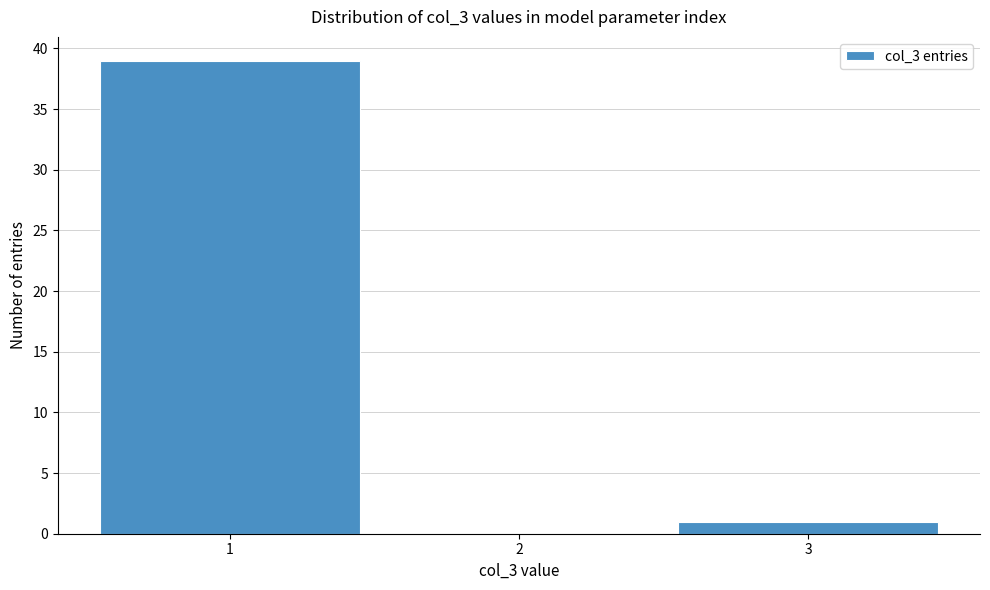

Reading left to right, transcribe this chart: for each bar, give the range it covers on the x-axis and its height. The values are not printed on the chart, so give them approximately, as read against the axis.

0.5 to 1.5: 39
1.5 to 2.5: 0
2.5 to 3.5: 1